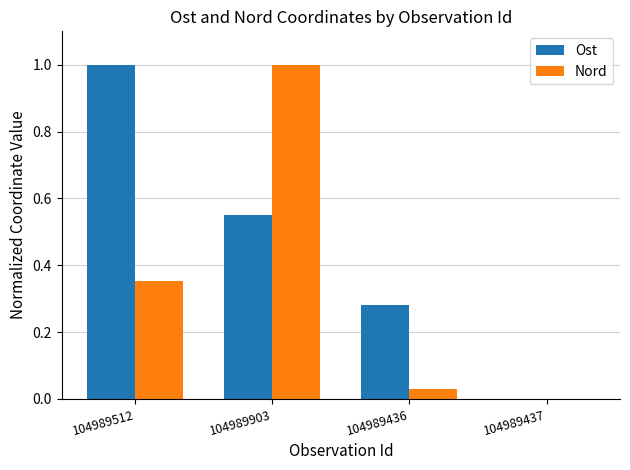

What is the highest value of the Nord series?

1.0